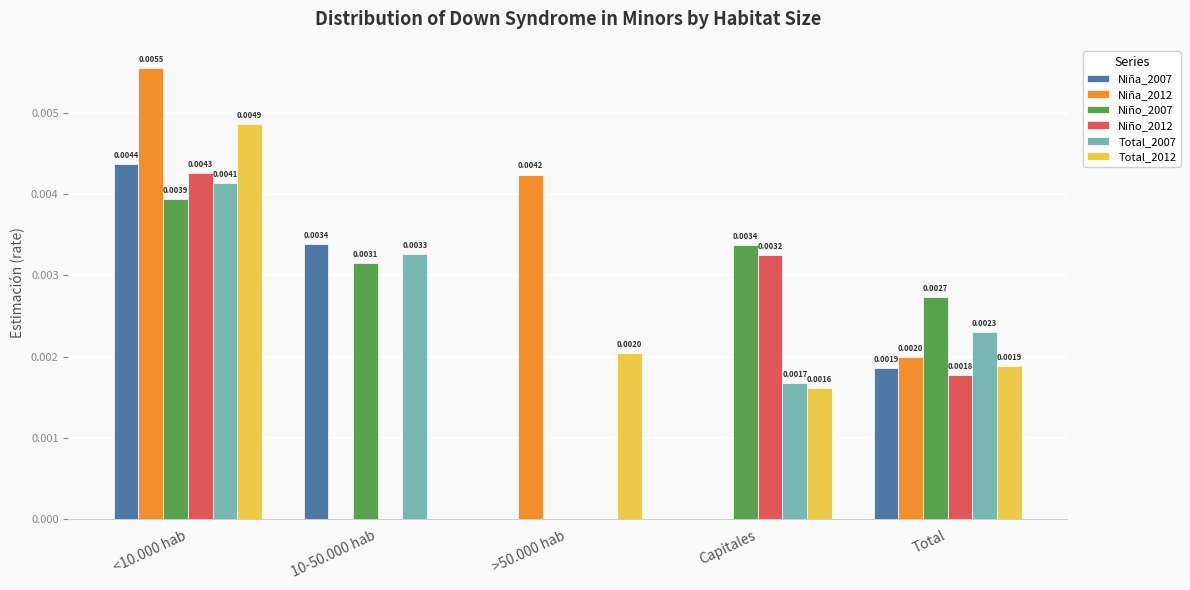

Which series changed the most between >50.000 hab and Capitales?

Niña_2012